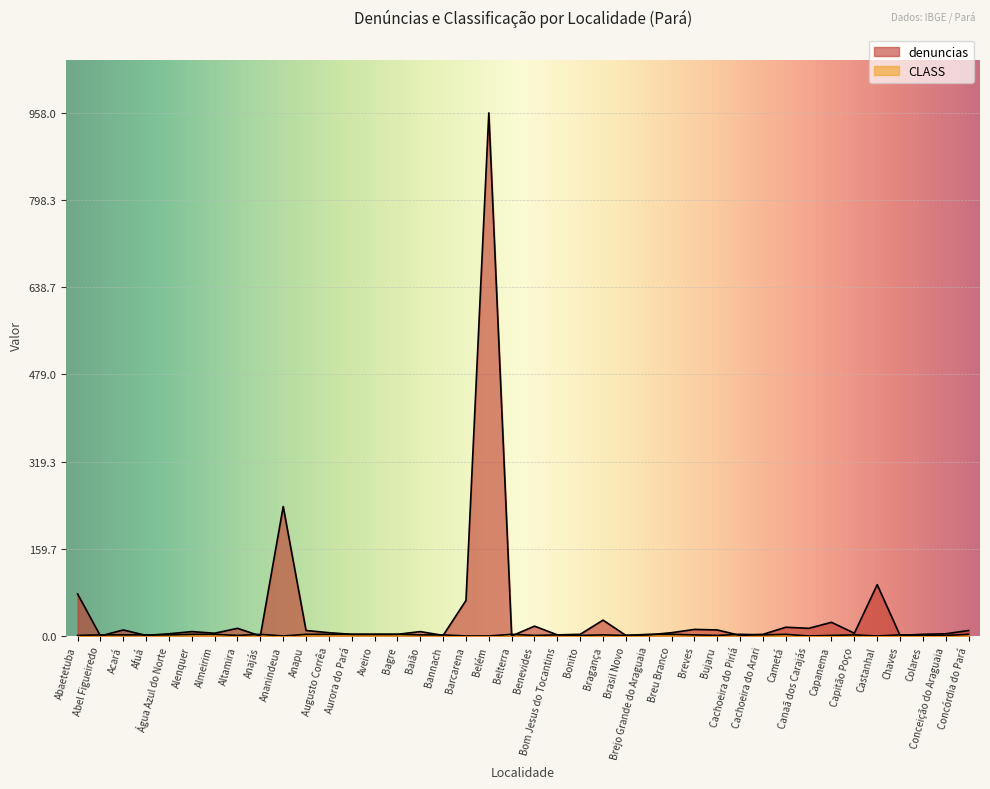

What is the highest value of the CLASS series?

3